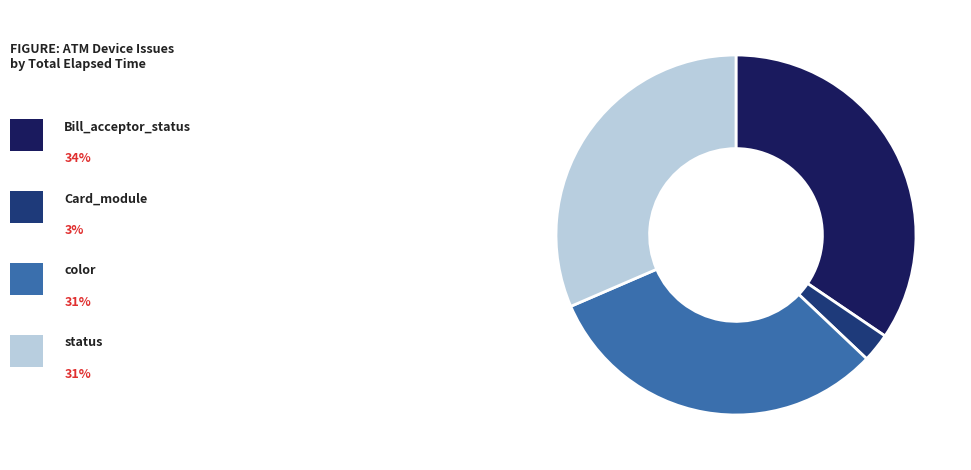

Is there a majority slice in this chart?

No